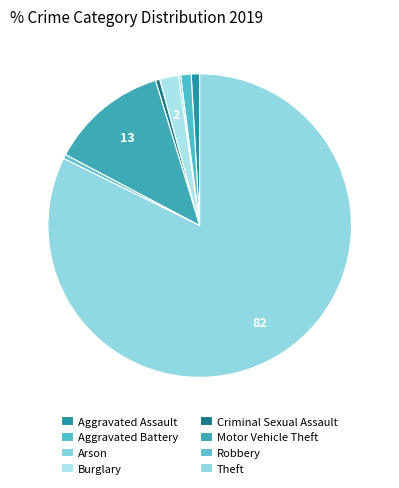

What percentage is the Burglary slice, to the nearest percent?

2%